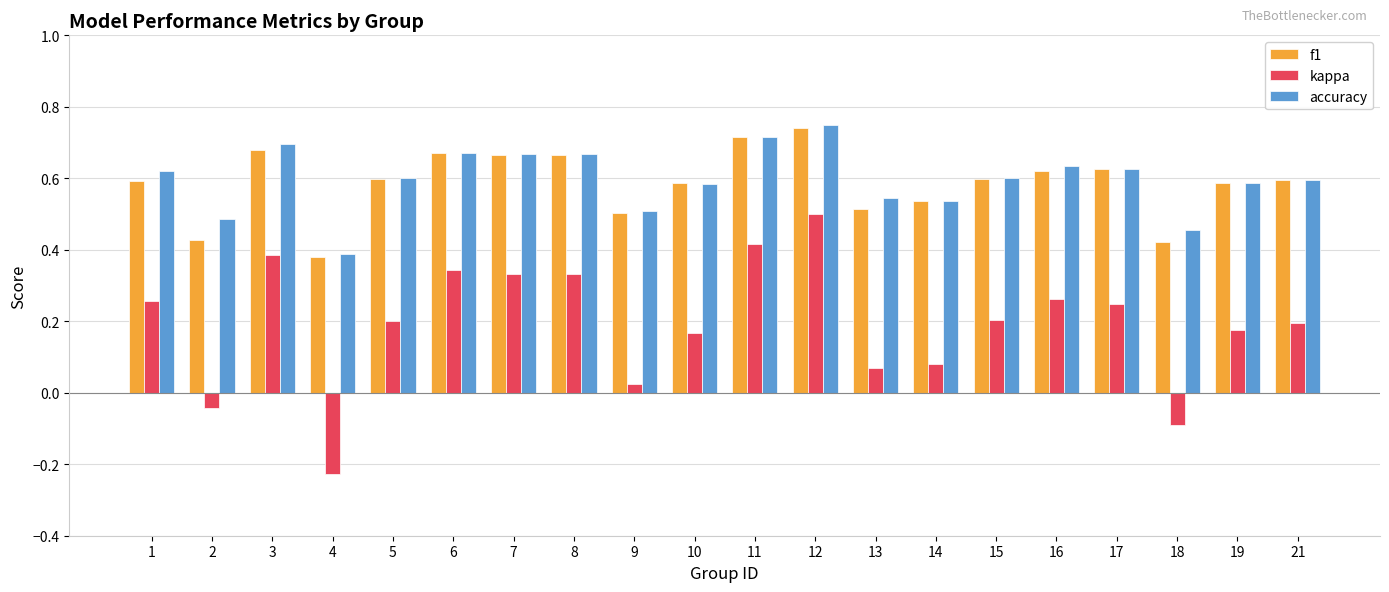

At how many categories does at least one series exceed 0?

20